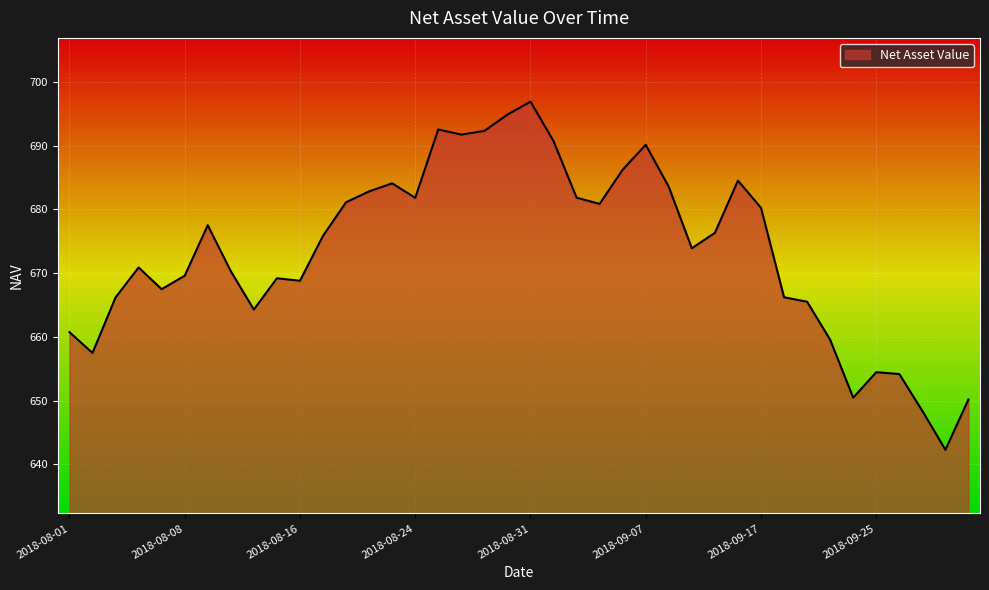

What is the smallest value displayed?

642.3